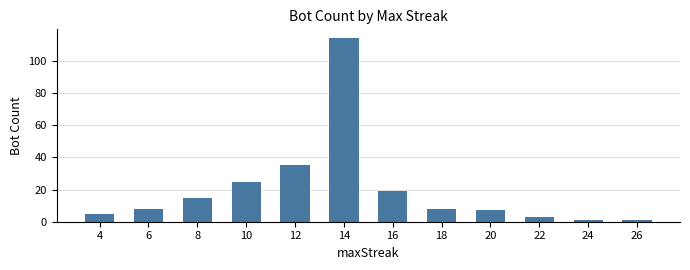

What is the change in value from 12 to 14?

+79